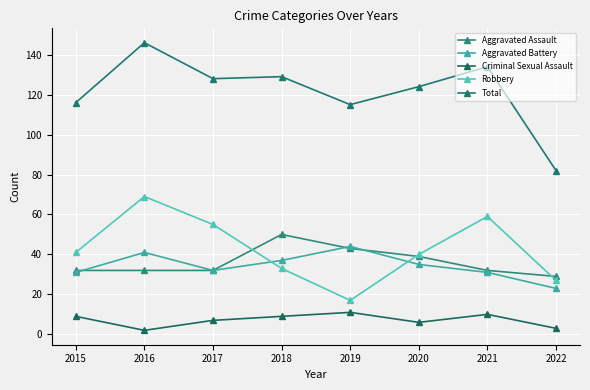

In Robbery, how many points are higher than both neighbors (excluding endpoints)?

2